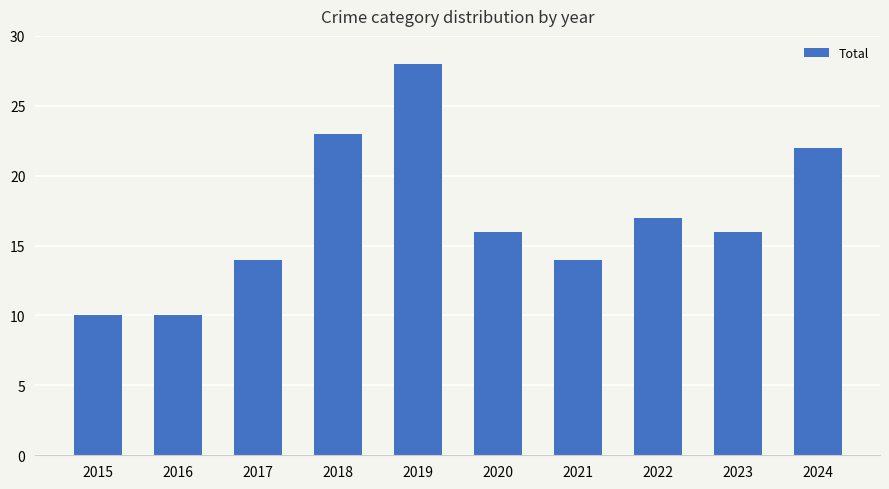

What is the minimum value shown in the chart?

10